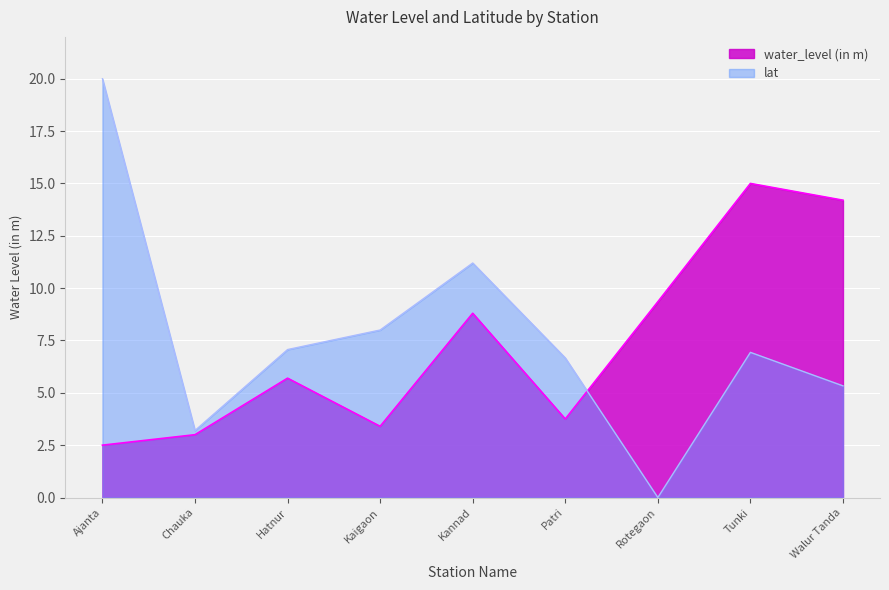

What is the difference between the second highest and minimum values in the water_level (in m) series?

11.7